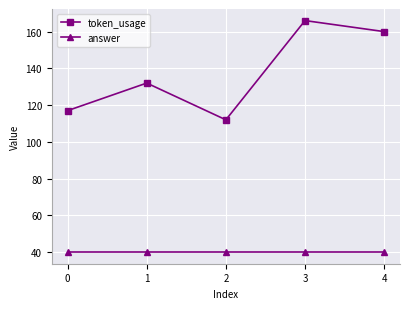

Count the number of data series in this chart.

2